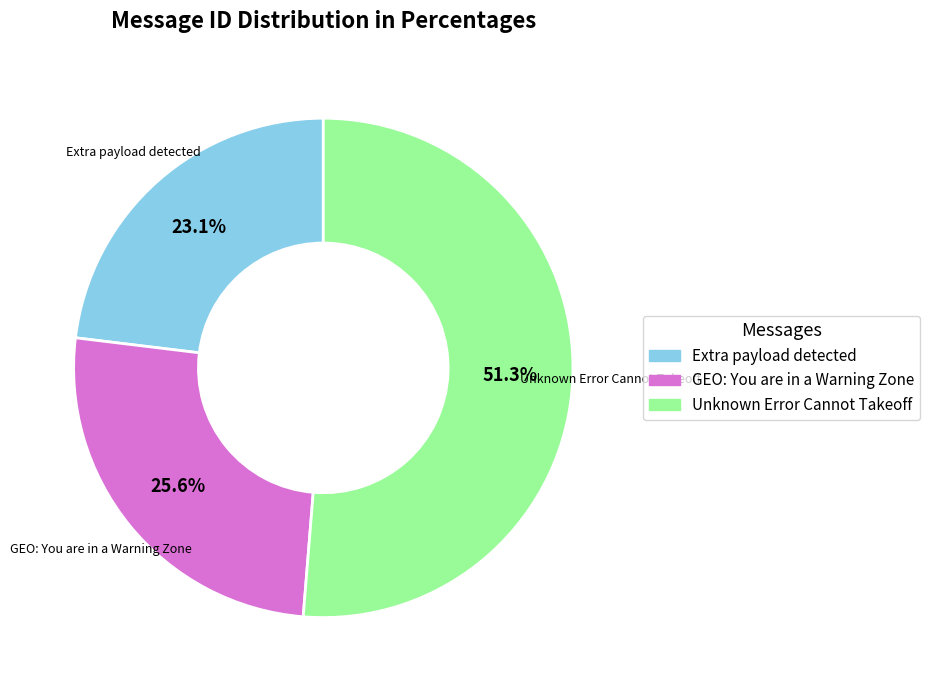

Which has a higher value, Extra payload detected or Unknown Error Cannot Takeoff?

Unknown Error Cannot Takeoff